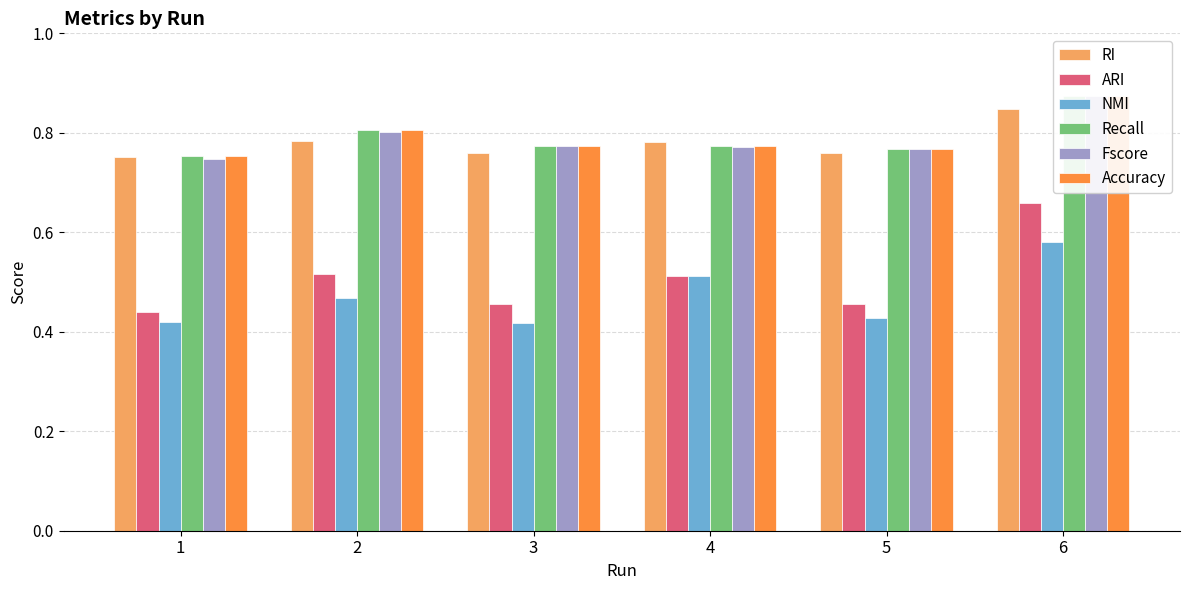

The Accuracy series shows 0.8 at 2. True or false?

True